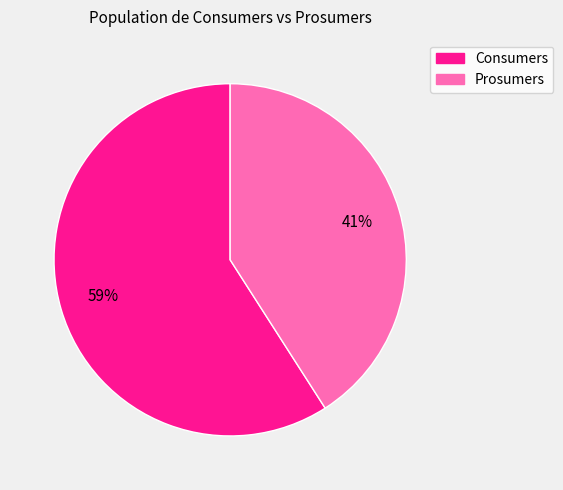

To the nearest percent, what is the difference between the largest and smallest slice percentages?

18%